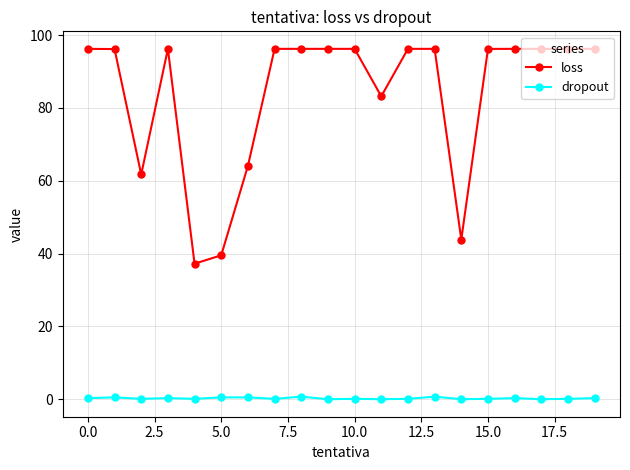

Which series has the widest spread of values?

loss